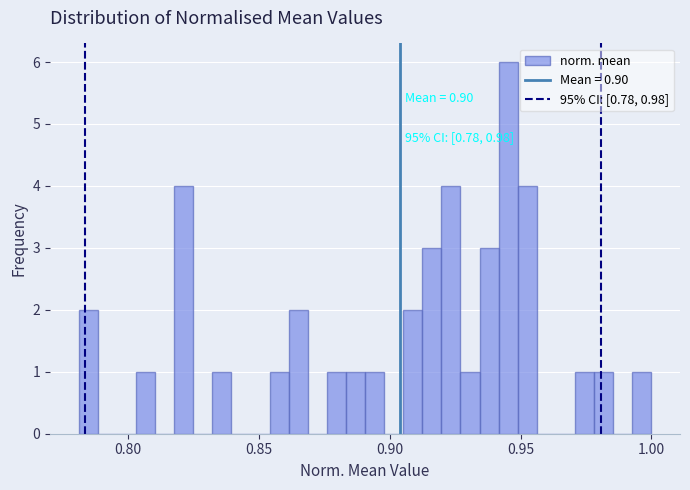

Read against the x-axis, roughly where is the centre of the tallest bar?

0.945